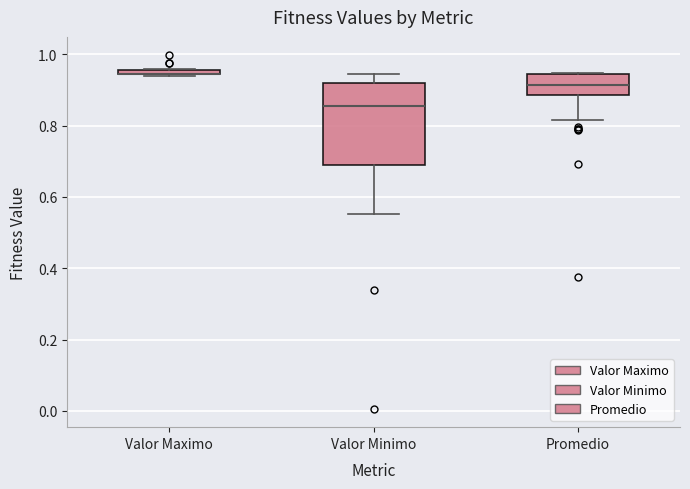

Which box is the tallest, from its lower edge to its upper edge?

Valor Minimo